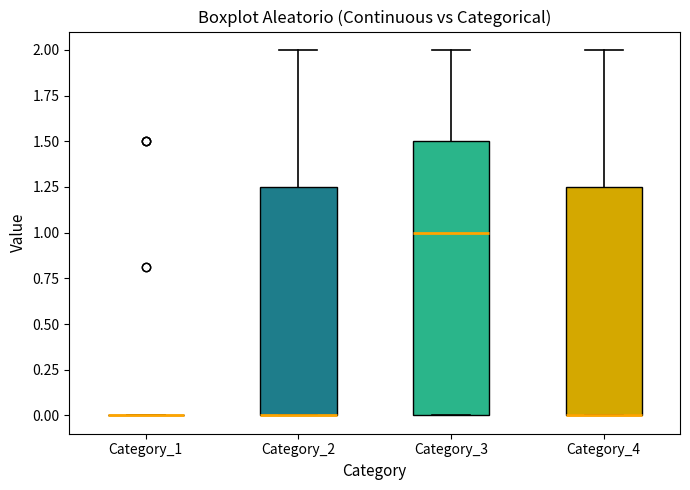

Which box is the tallest, from its lower edge to its upper edge?

Category_3